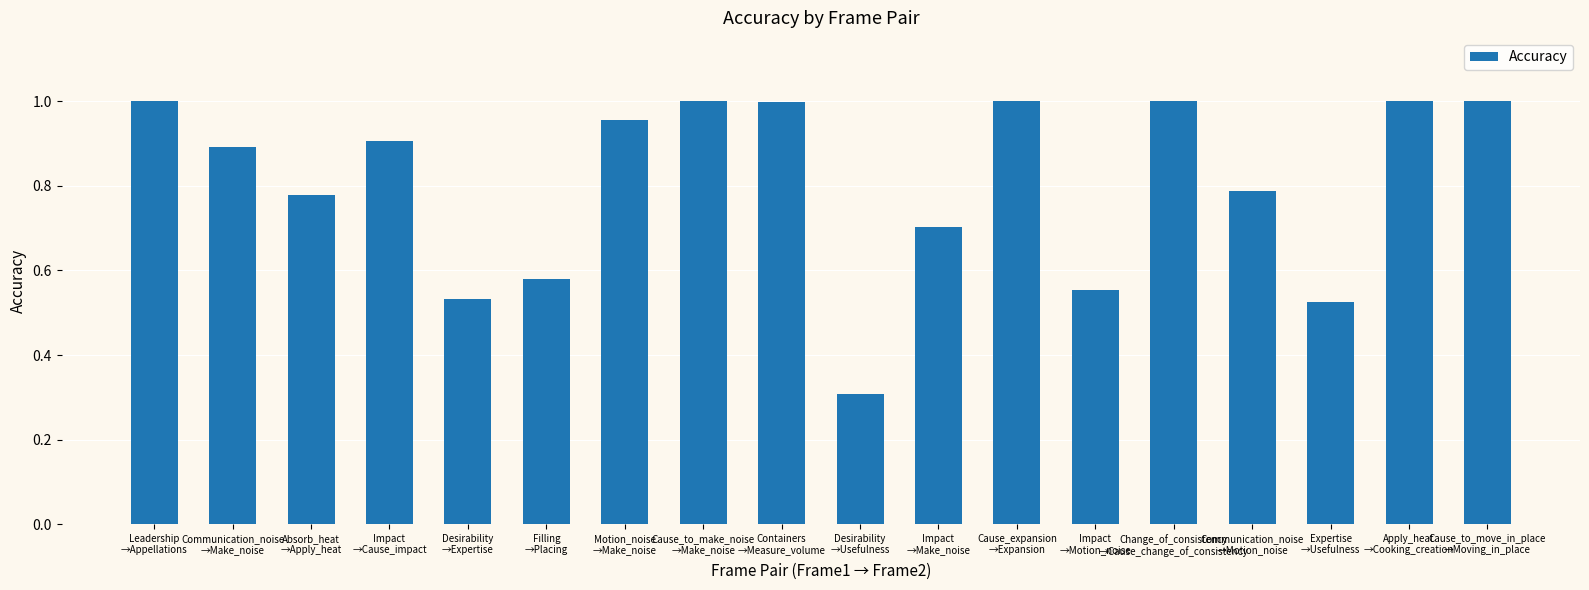

How many bars are there in total?

18